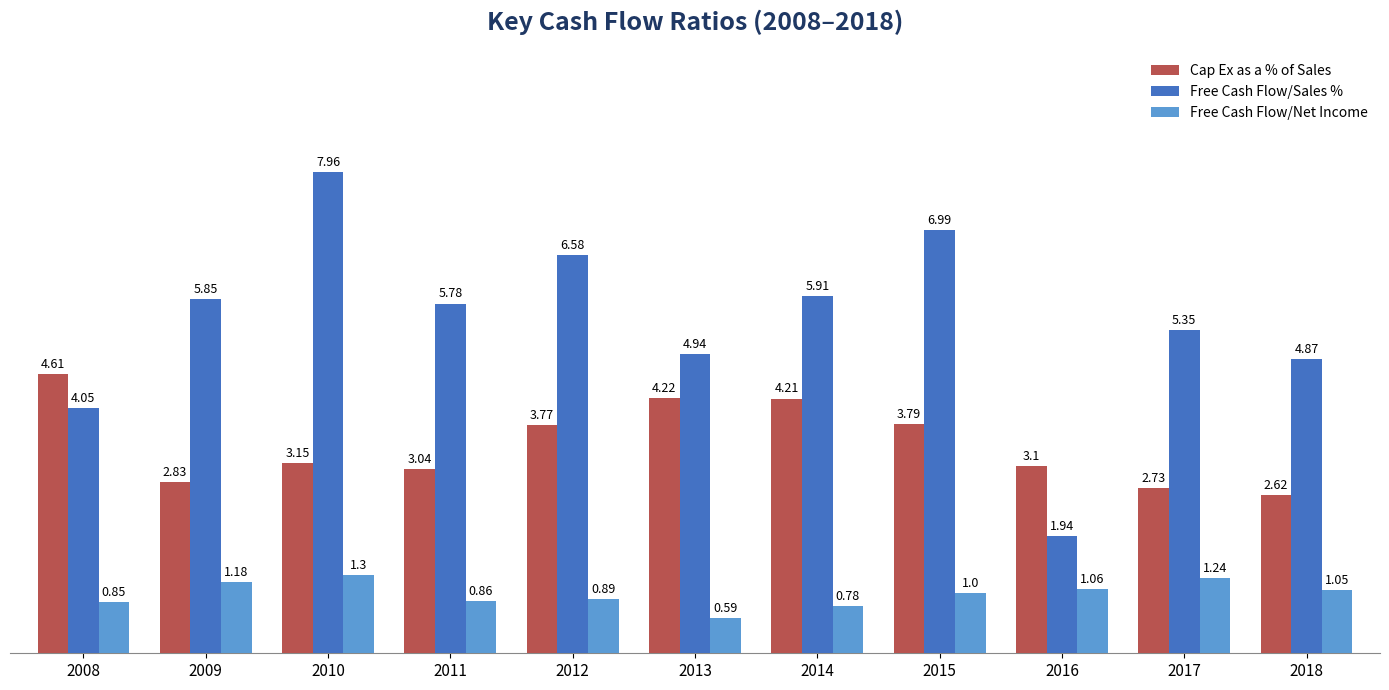

Which series has the largest total across all categories?

Free Cash Flow/Sales %